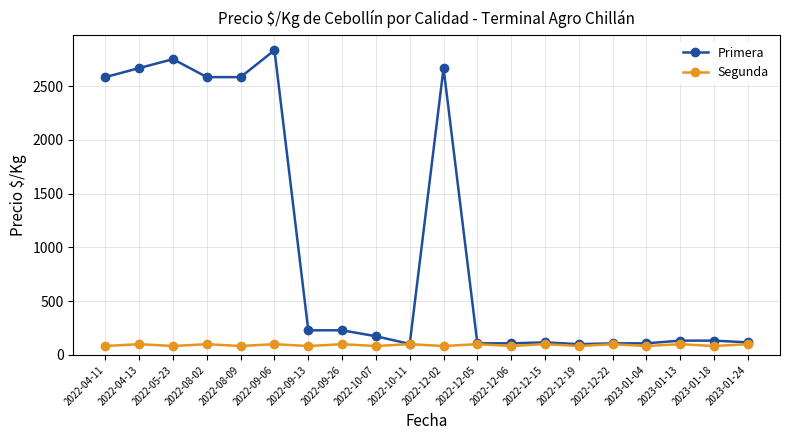

At which label does Primera reach its peak?

2022-09-06